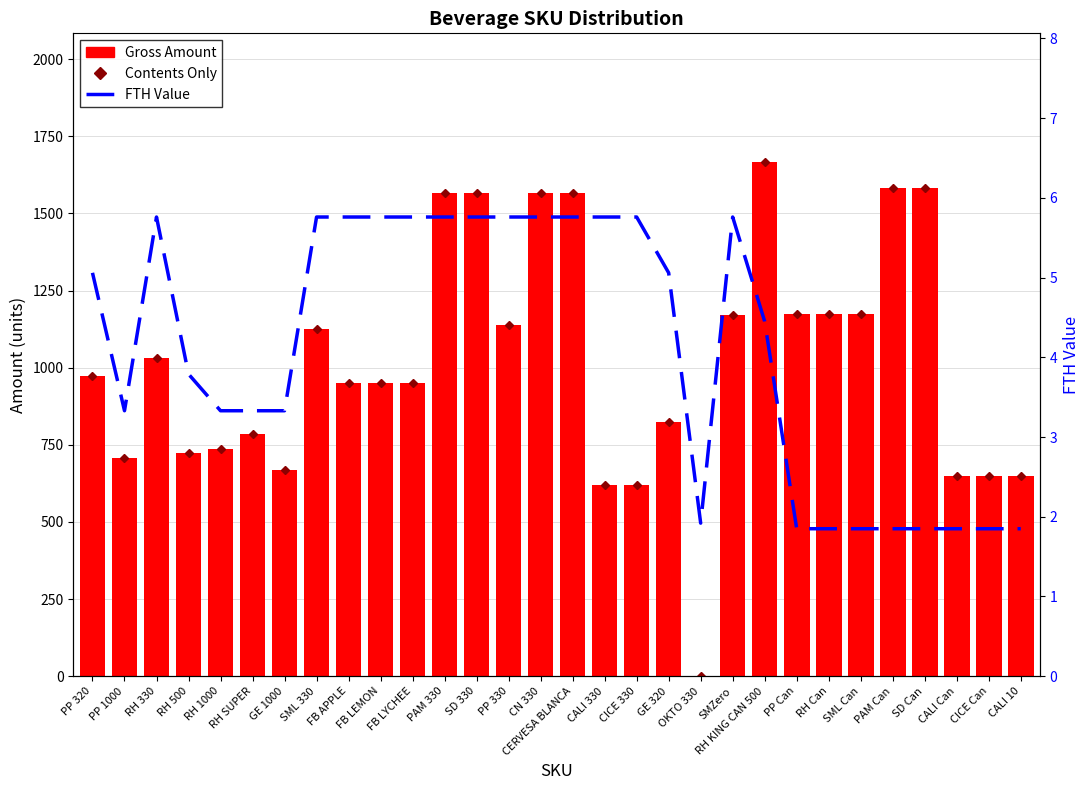

Rank the series at CALI 10 from lowest to highest value.

FTH Value, Contents Only, Gross Amount